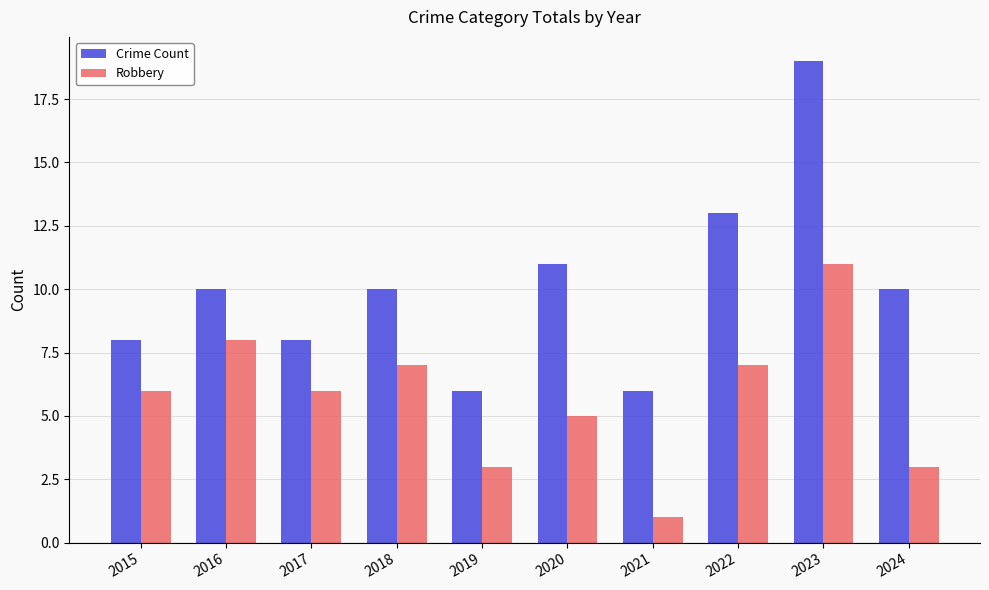

Reading left to right, list all the values displayed in this chart.

Crime Count: 2015=8	2016=10	2017=8	2018=10	2019=6	2020=11	2021=6	2022=13	2023=19	2024=10
Robbery: 2015=6	2016=8	2017=6	2018=7	2019=3	2020=5	2021=1	2022=7	2023=11	2024=3